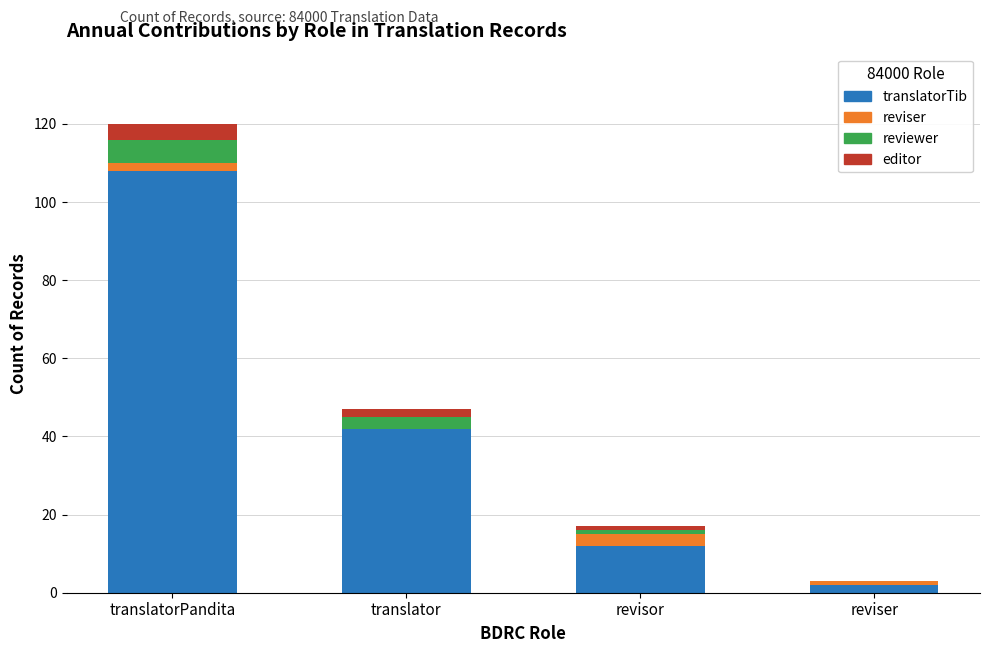

Is it true that translatorTib equals 12 at revisor?

True